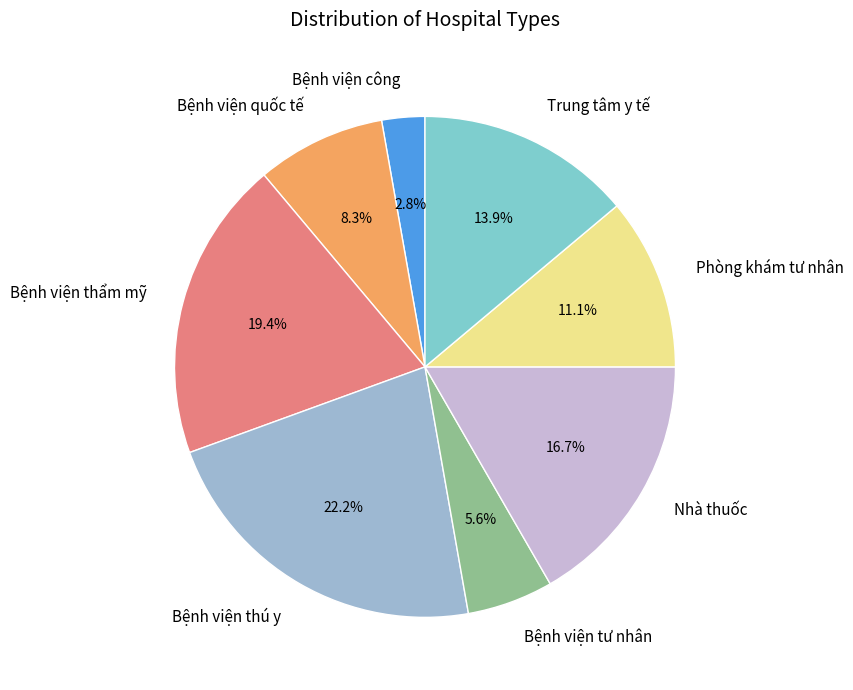

The Bệnh viện tư nhân slice represents 6% of the pie. True or false?

True